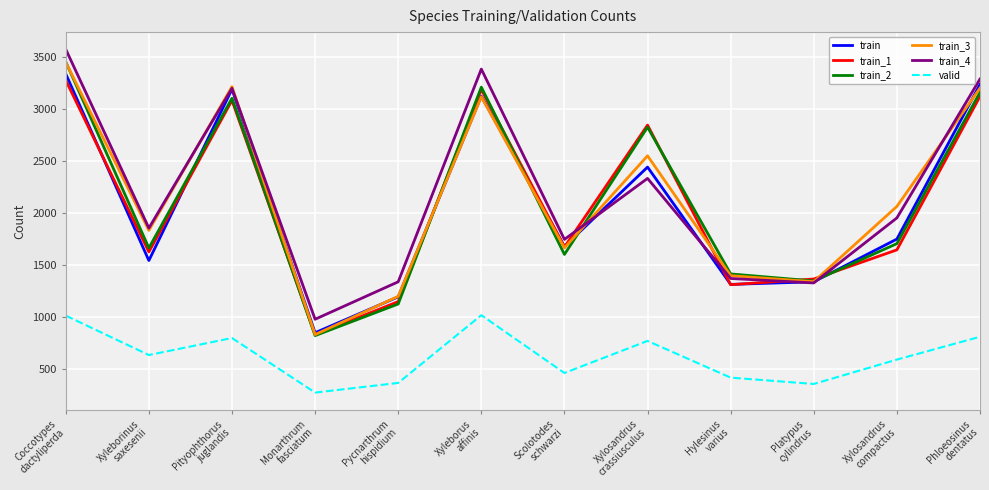

True or false: train_1 has more than 1 interior local peaks.

True